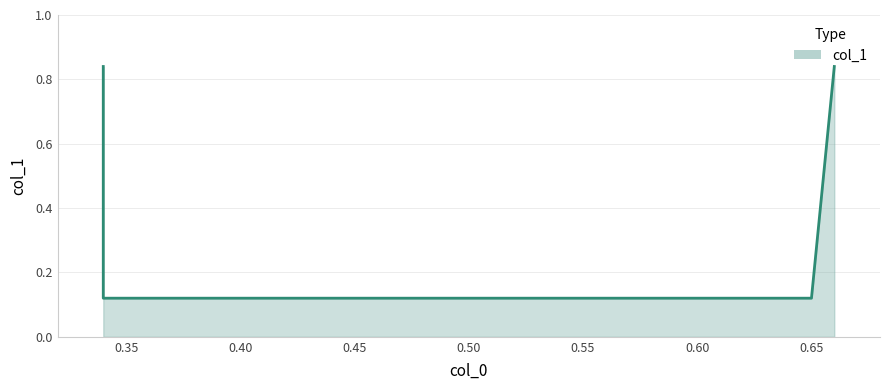

What is the sum of all values?

1.9